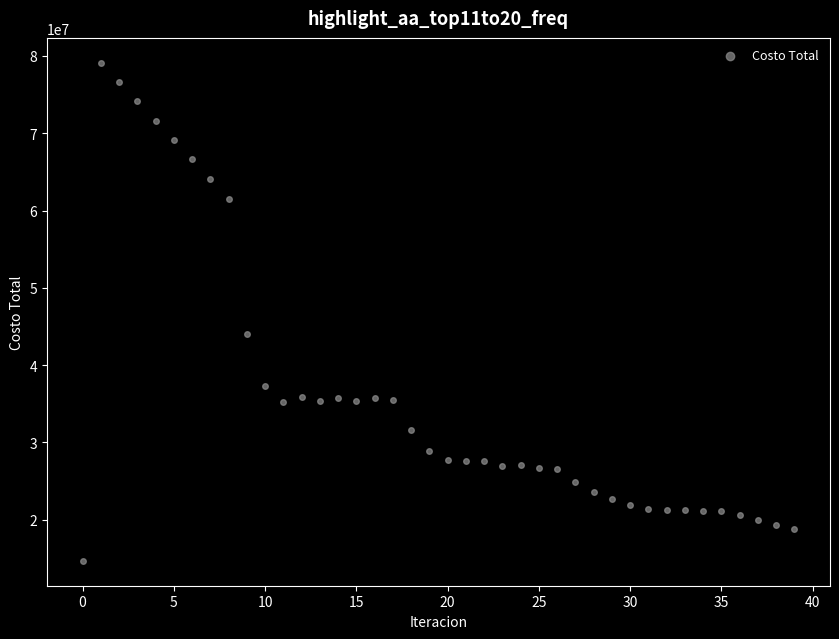

What Y value in the scatter plot is closest to 46901135?

43978819.2